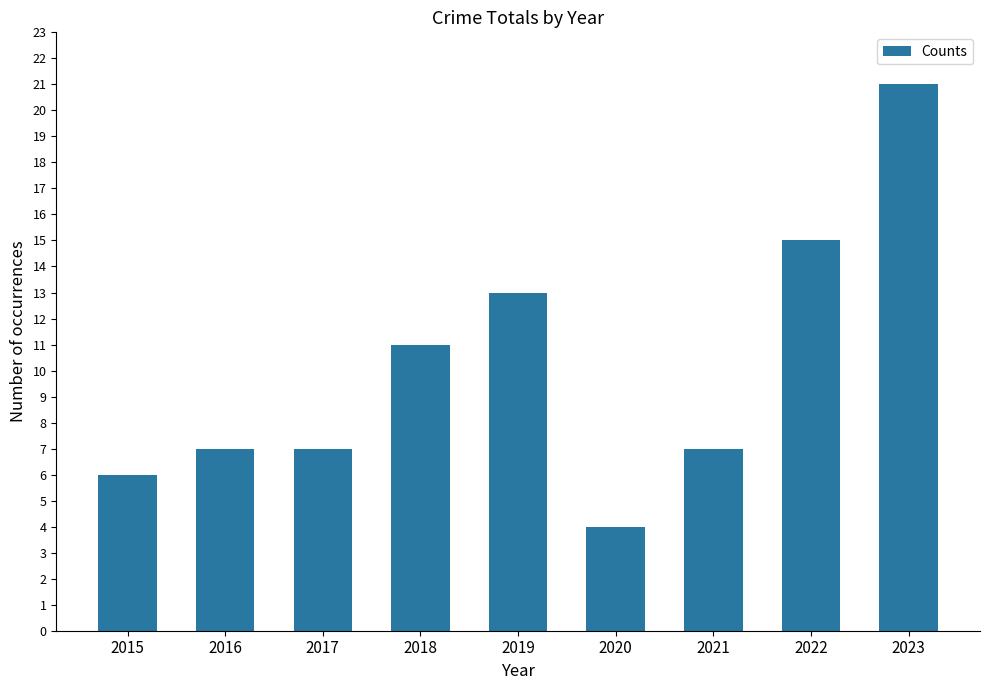

Which category has the highest value across all series?

2023